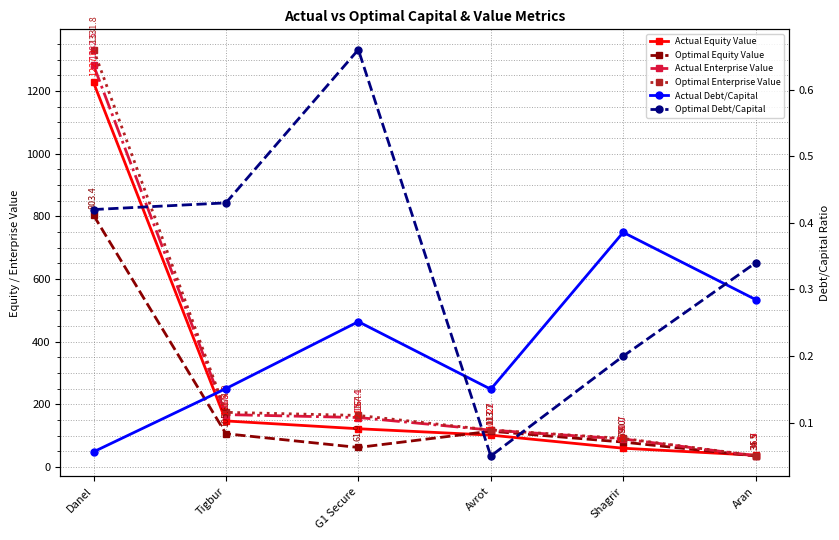

Does the chart display data point markers on the line(s)?

Yes